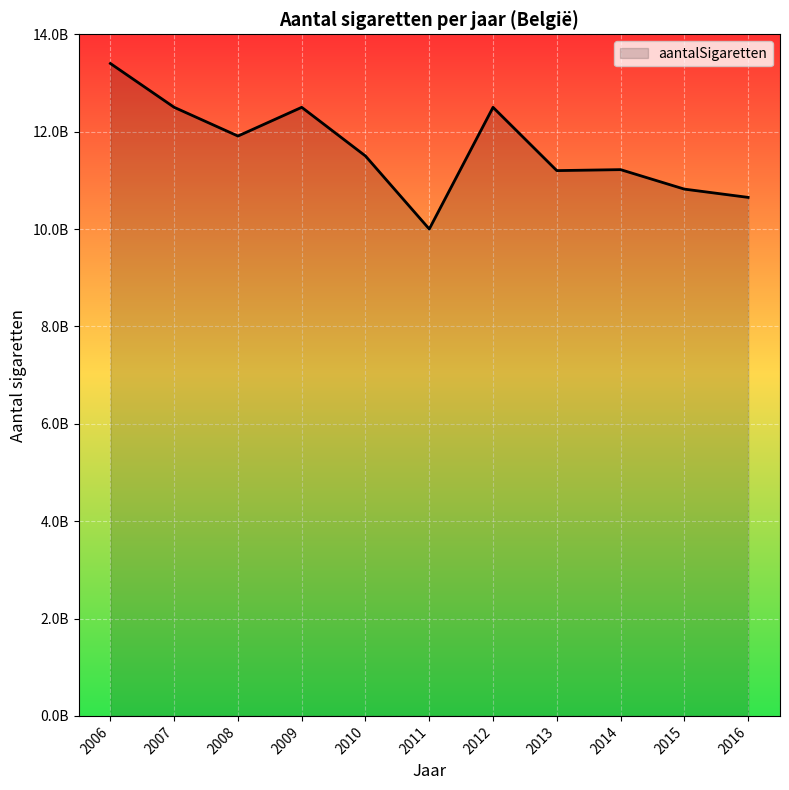

What is the difference between the maximum and minimum values?

3400000000